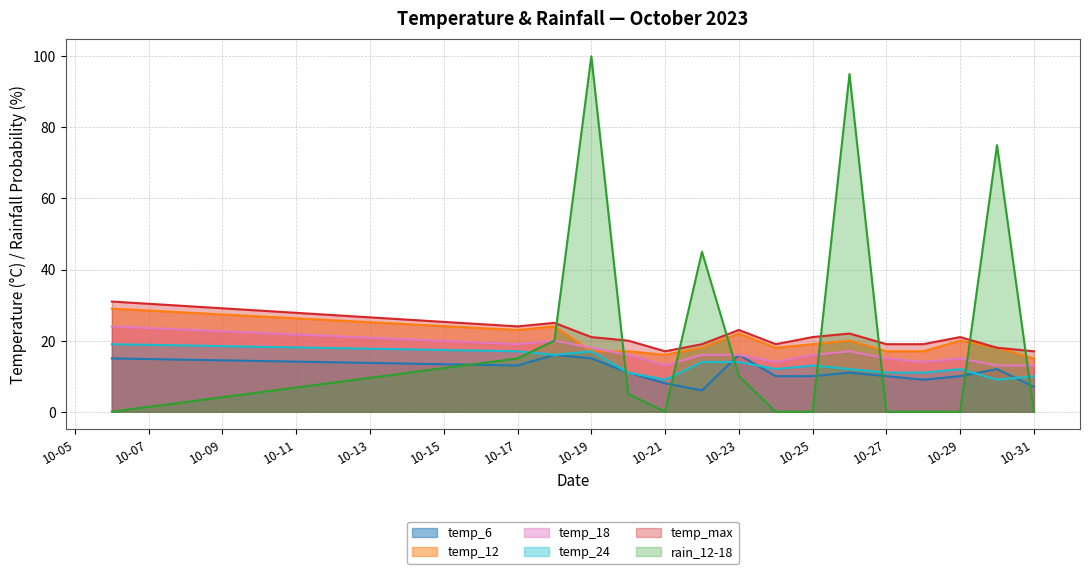

At which category does rain_12-18 reach its first local peak?

10-19